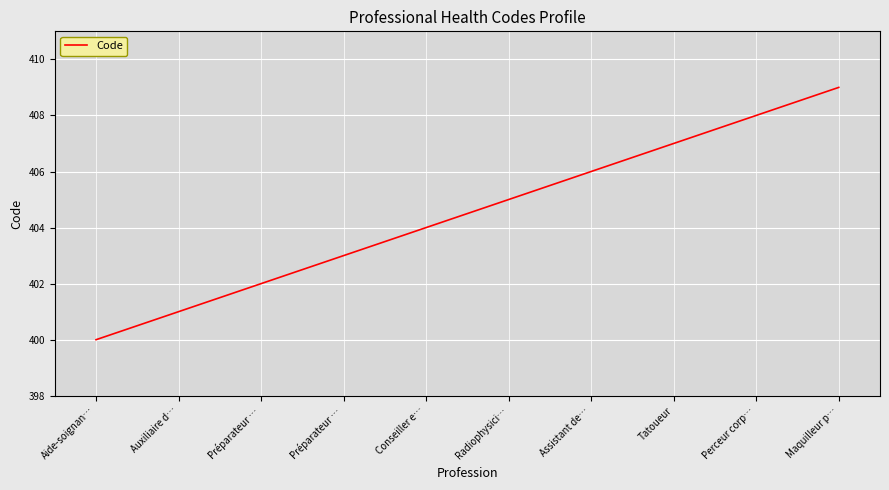

Reading right to left, what are all the values shown in this chart?

Maquilleur p…=409	Perceur corp…=408	Tatoueur=407	Assistant de…=406	Radiophysici…=405	Conseiller e…=404	Préparateur …=403	Préparateur …=402	Auxiliaire d…=401	Aide-soignan…=400